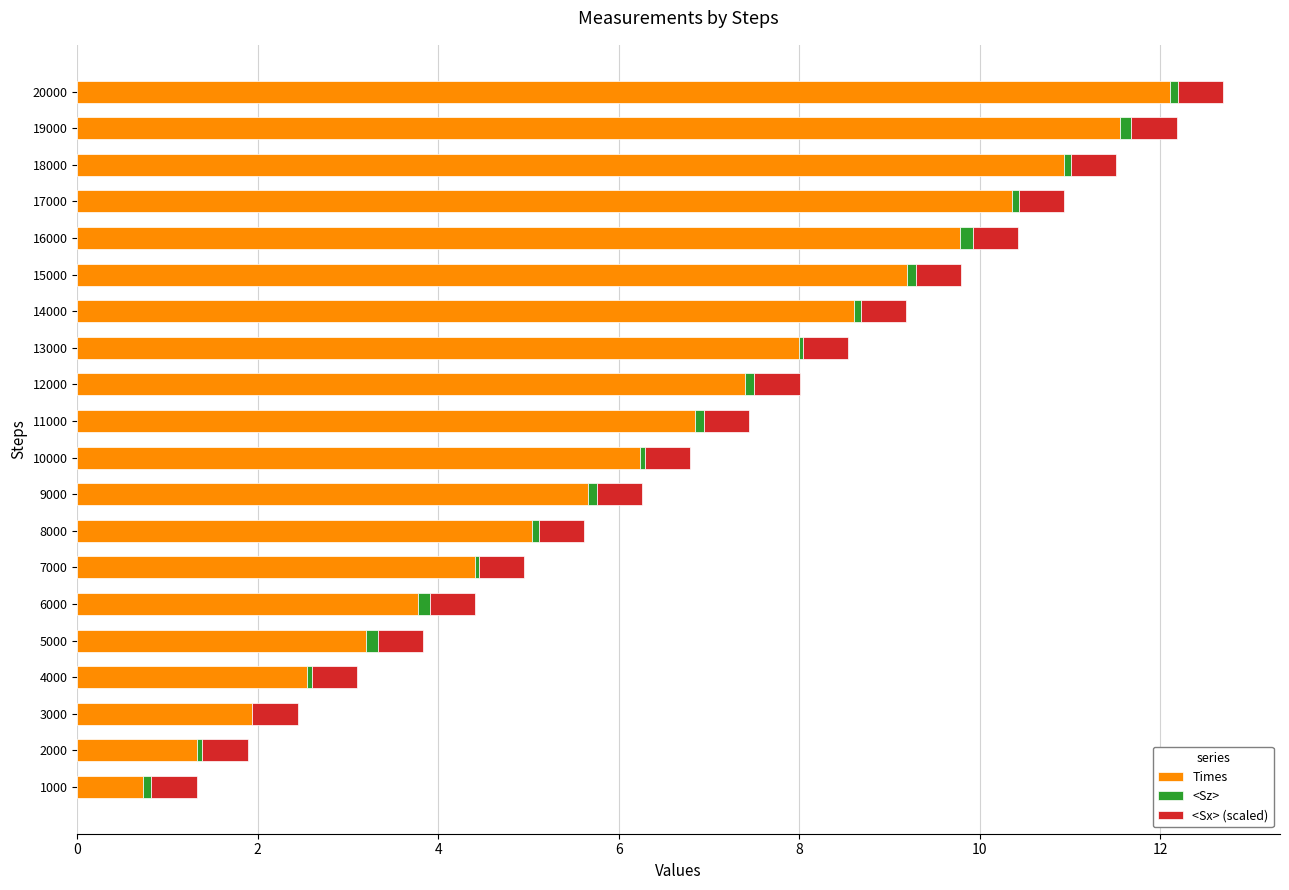

Which category has the highest value in the Times series?

20000